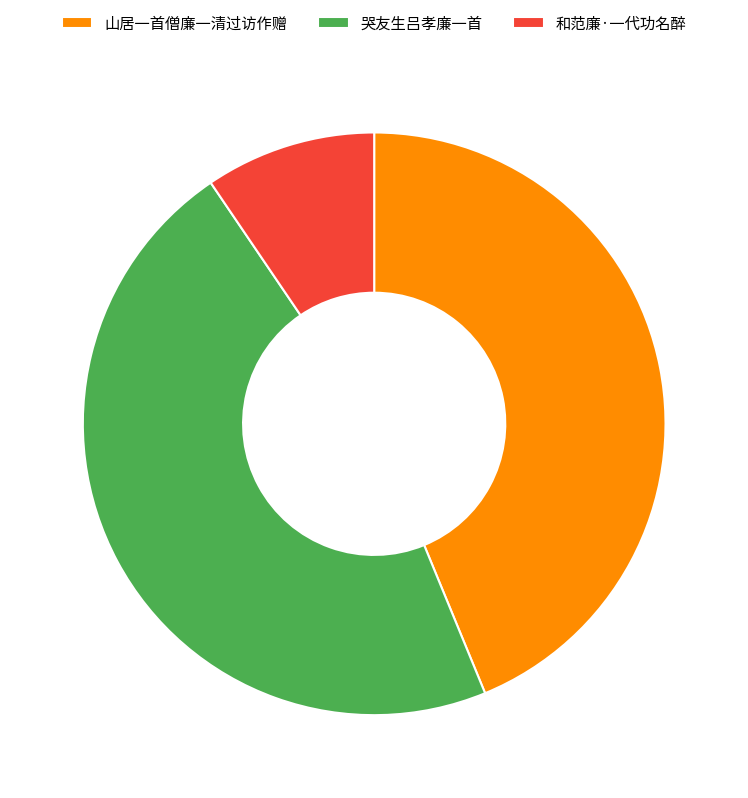

What is the ratio of the value at 山居一首僧廉一清过访作赠 to the value at 哭友生吕孝廉一首?

0.9